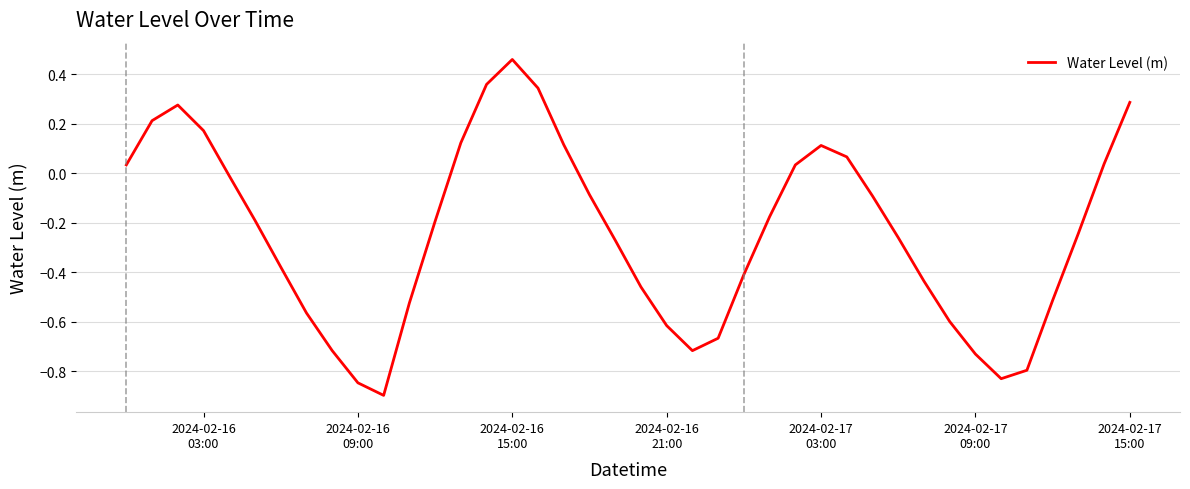

How many series are shown in this chart?

1